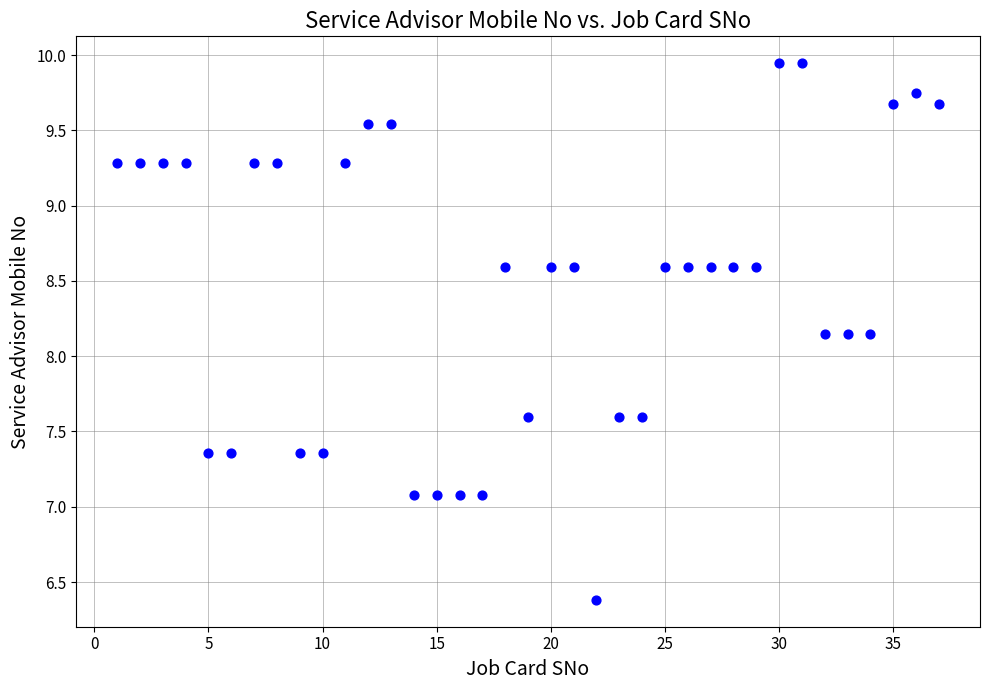

What is the range of Y values (max minus min)?

3.6